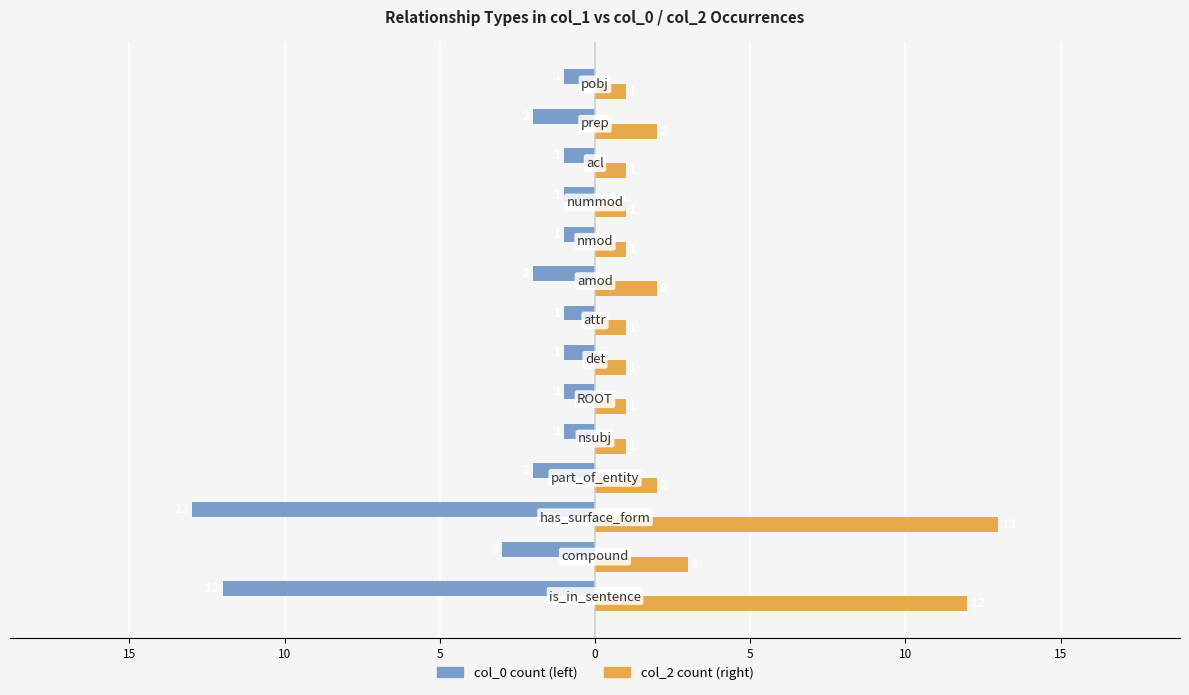

What are all the series names shown in the legend?

col_0 count (left), col_2 count (right)